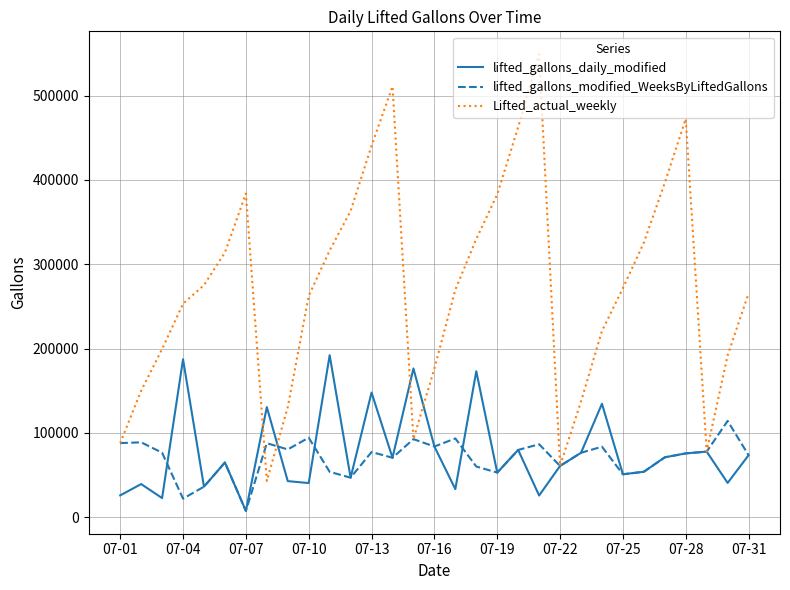

Which series has the largest range (max minus min)?

Lifted_actual_weekly